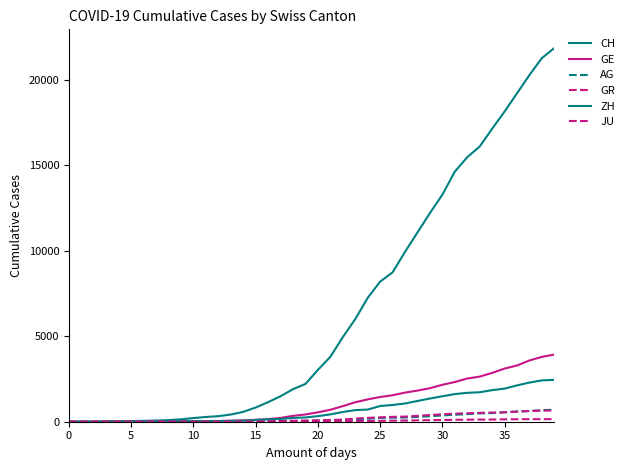

How many lines are shown in the chart?

6